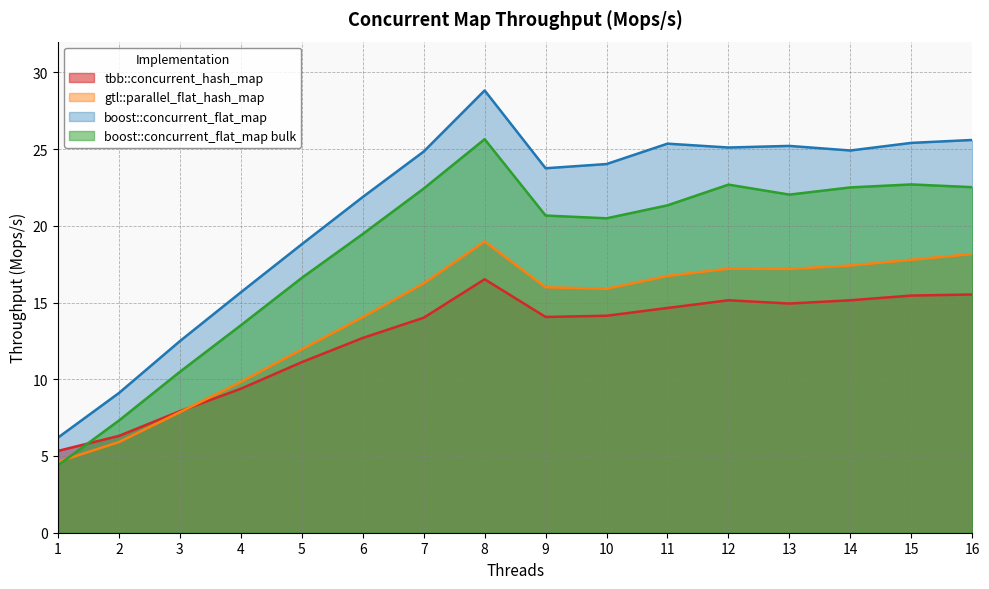

What is the approximate value of boost::concurrent_flat_map bulk at 5?

16.6